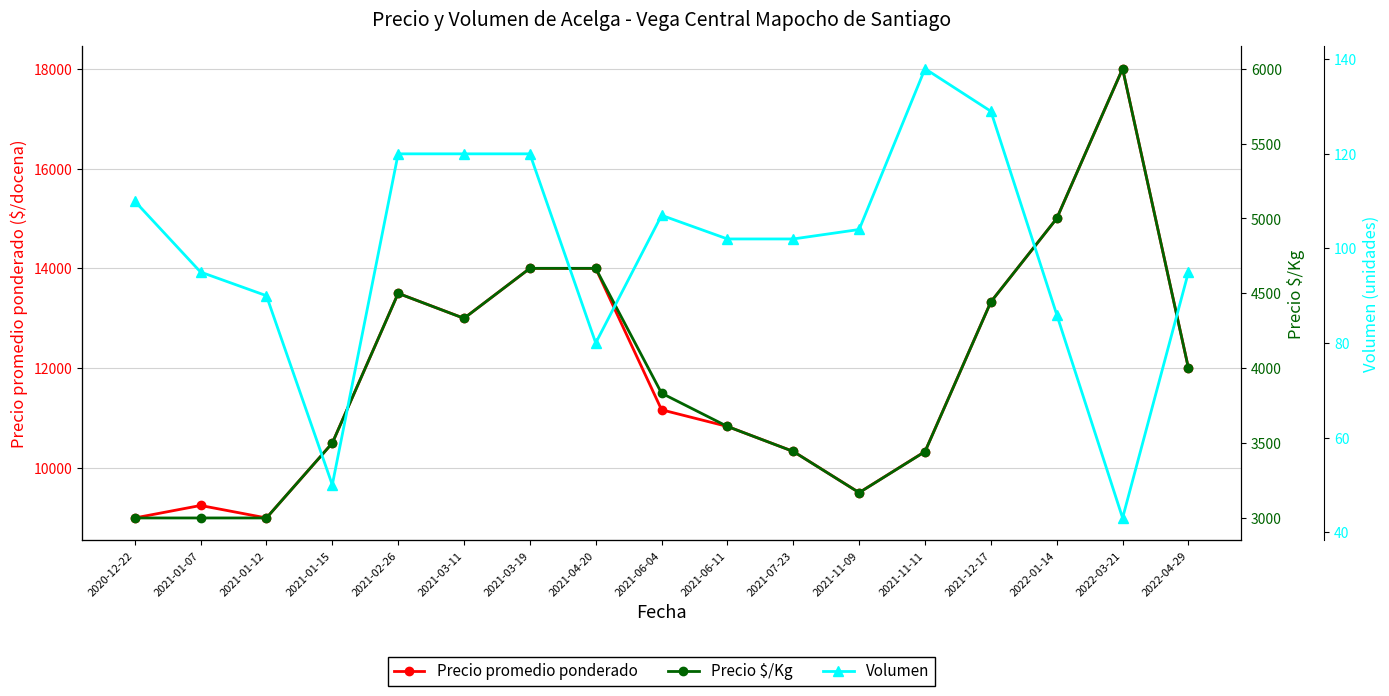

What is the spread (max minus min) of values at 2021-11-09?

9404